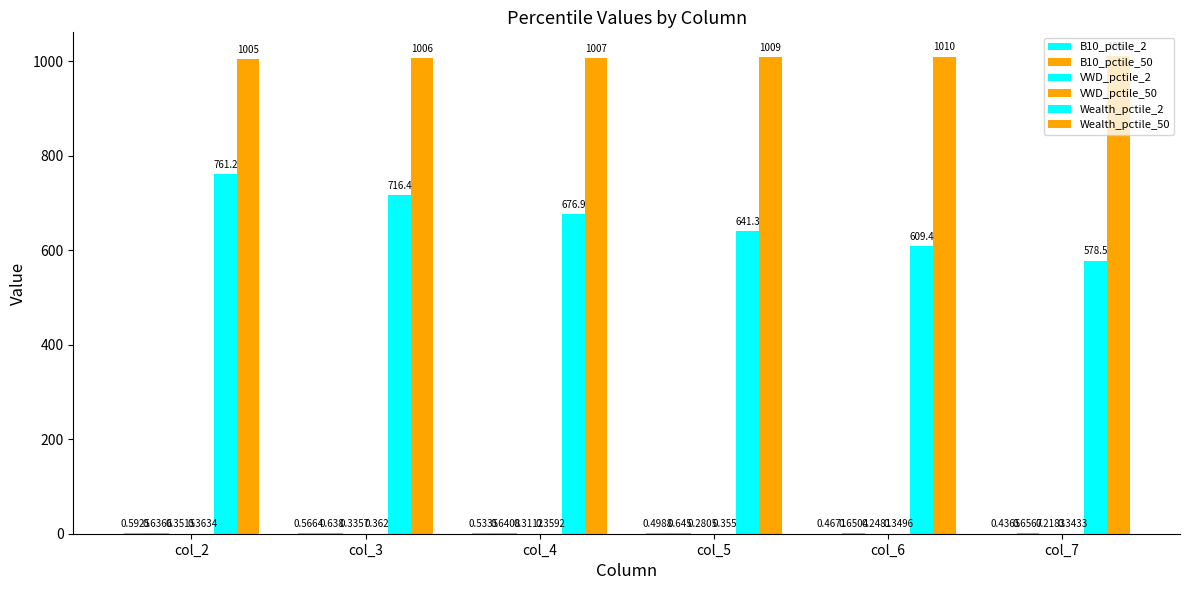

At which label is B10_pctile_2 closest to 0?

col_7